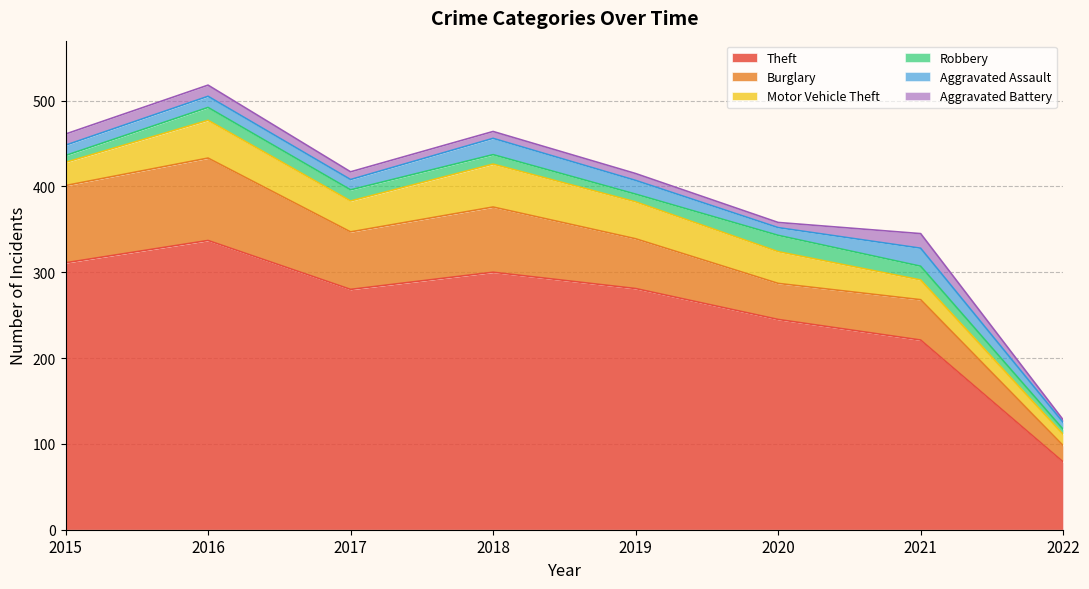

What is the approximate value of Robbery at 2020, to the nearest 5?

20